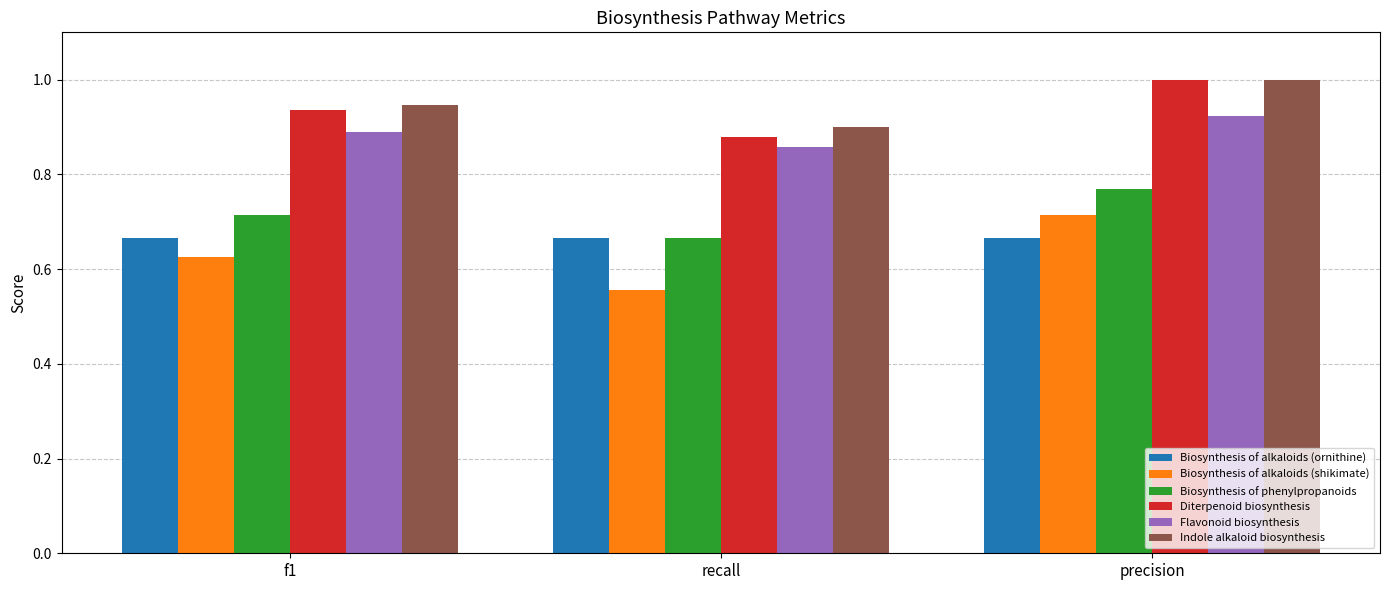

Which series has the largest range (max minus min)?

Biosynthesis of alkaloids (shikimate)